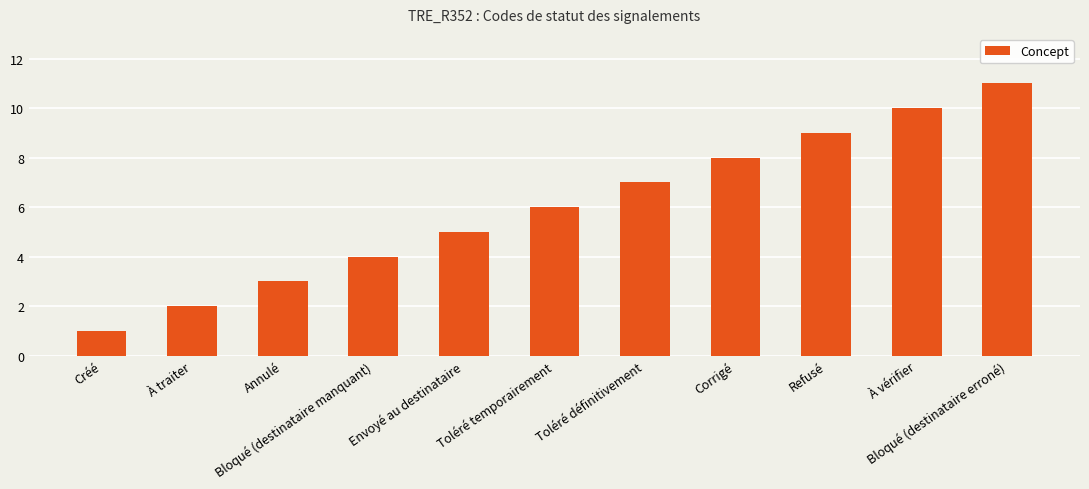

Which category has the lowest value across all series?

Créé